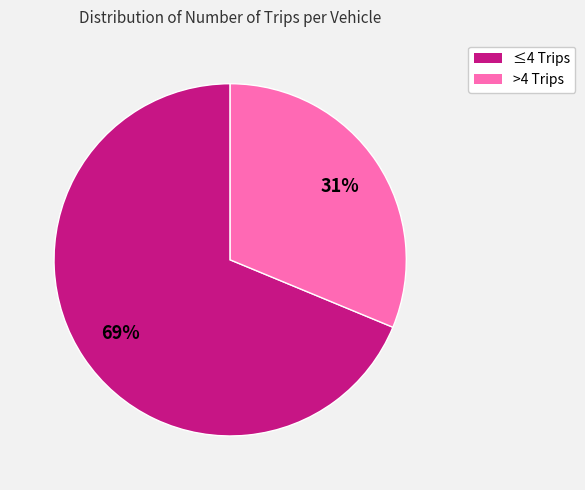

Is there a majority slice in this chart?

Yes